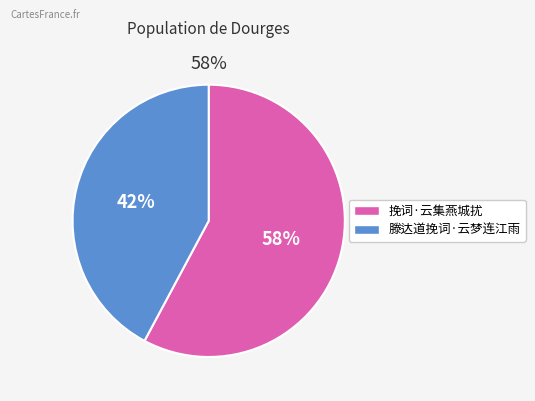

The 滕达道挽词·云梦连江雨 slice represents 36% of the pie. True or false?

False